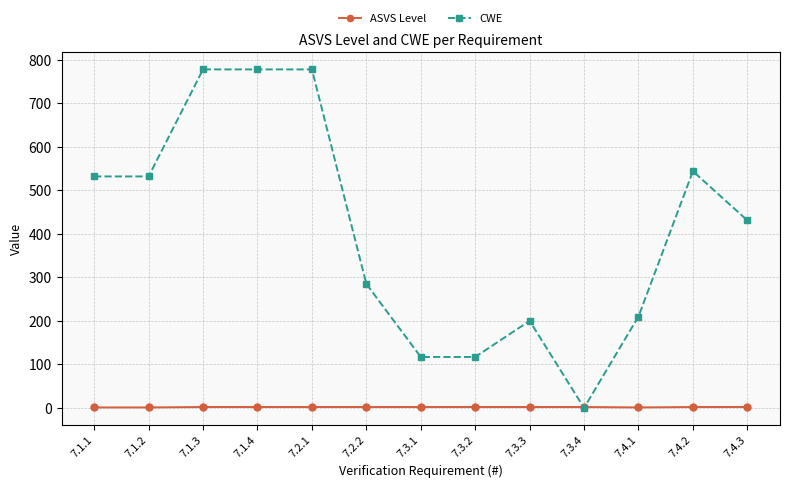

Is the value of CWE at 7.1.1 greater than the value of ASVS Level at 7.1.2?

Yes